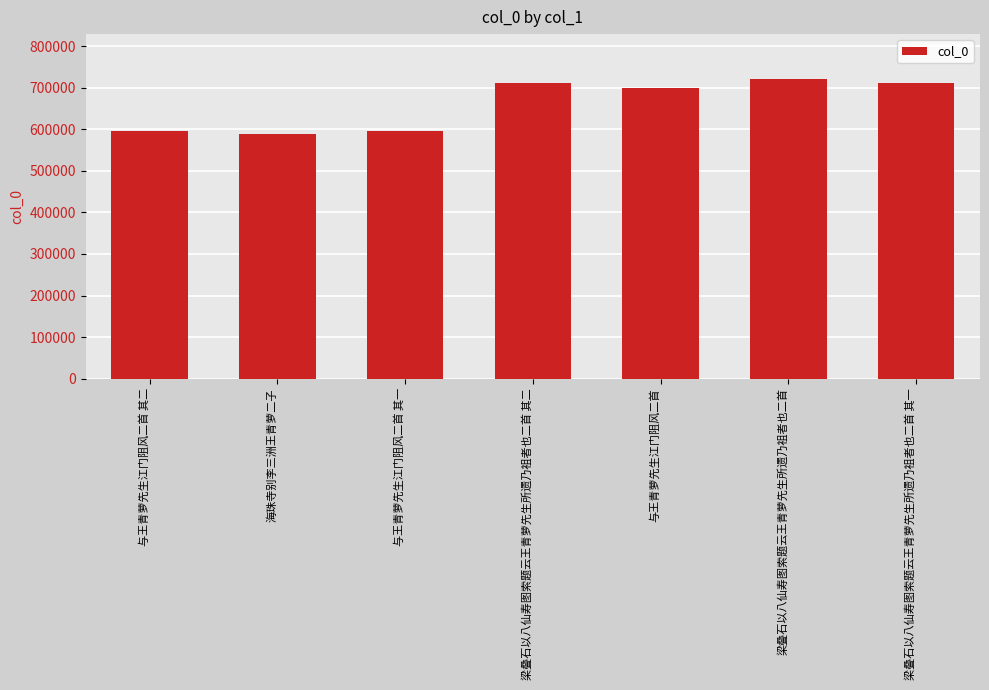

What is the label of the 5th bar from the right?

与王青萝先生江门阻风二首 其一